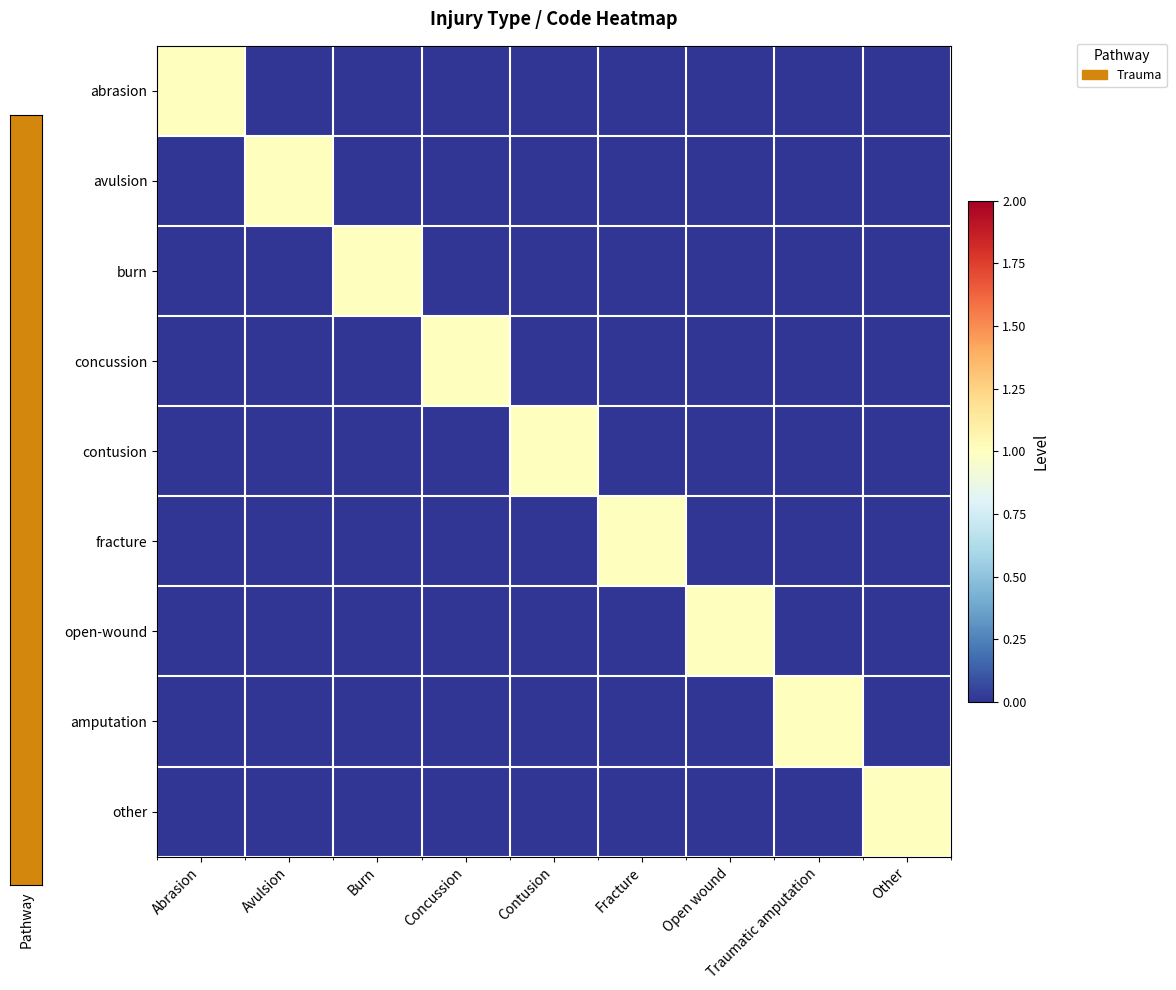

Which series has the largest total across all categories?

abrasion